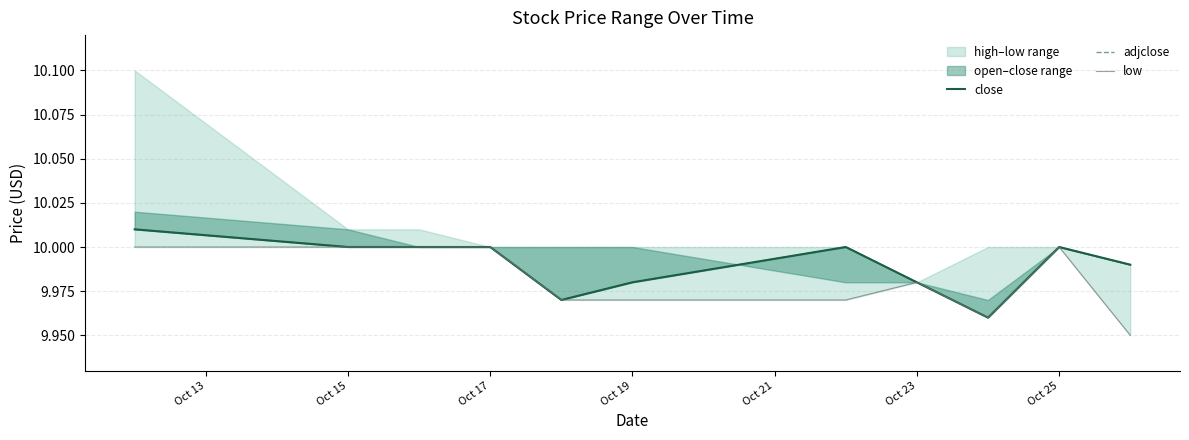

What is the difference between the maximum and minimum values in the adjclose series?

0.1